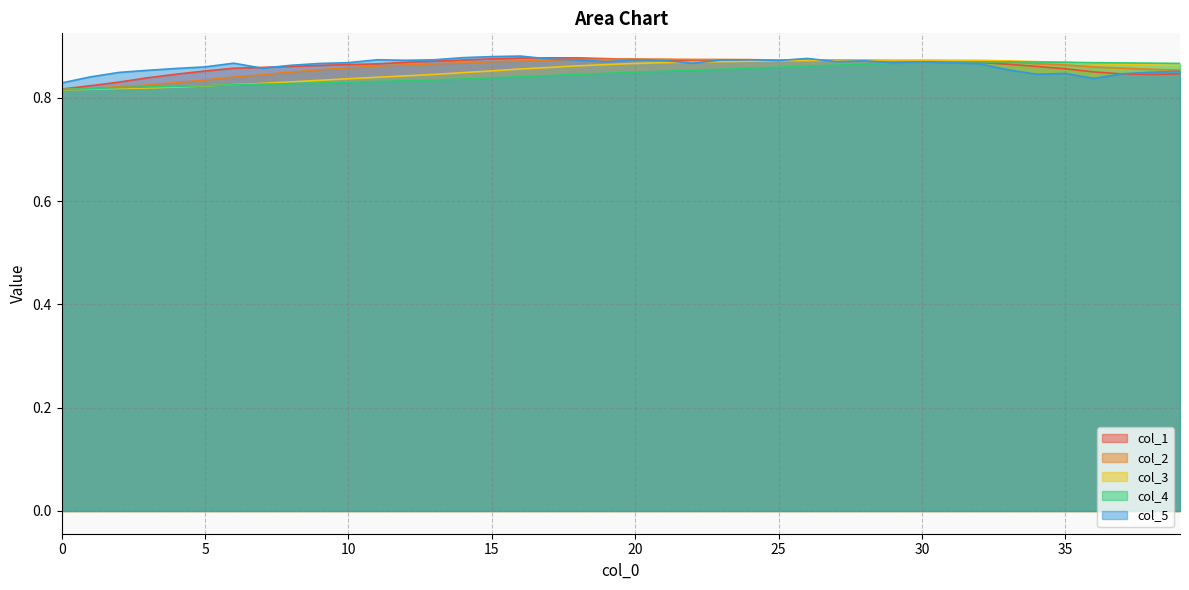

In col_1, how many points are higher than both neighbors (excluding endpoints)?

3